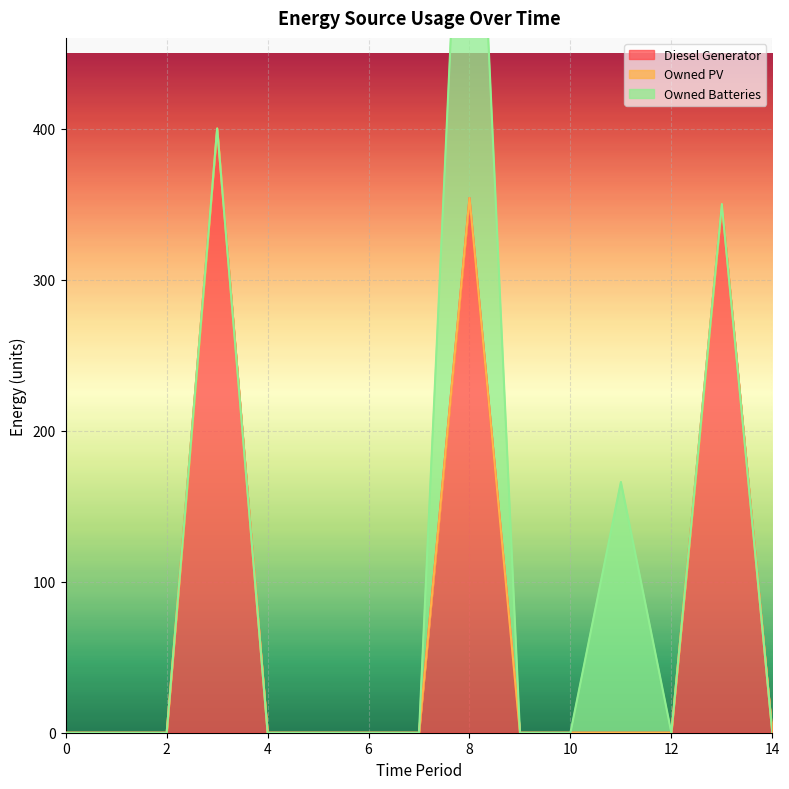

At which category is the sum across all series the highest?

8